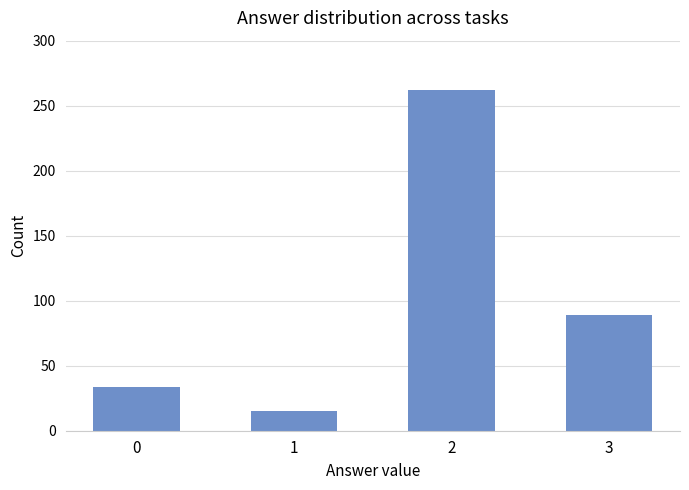

How many data points does each series have?

4